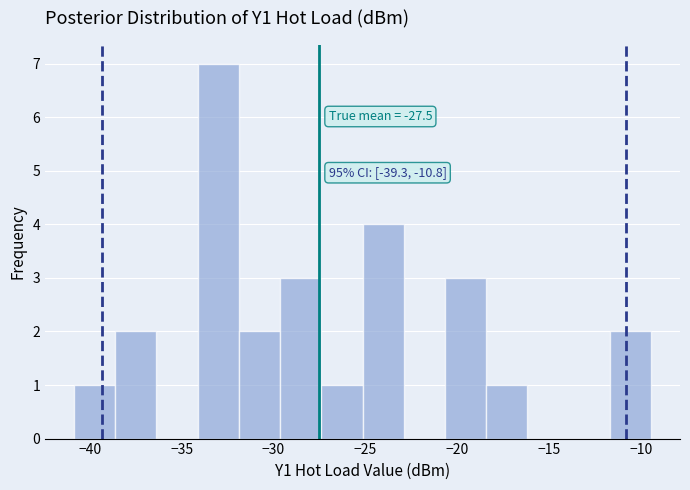

Which range on the x-axis has the tallest bar?

-34.0 to -32.0